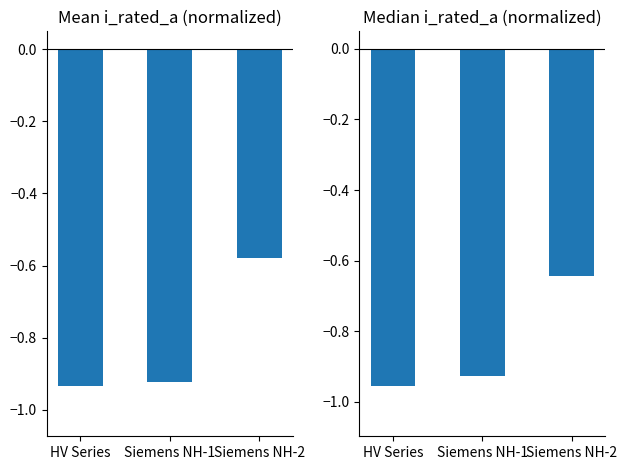

Which series has the largest total across all categories?

Mean i_rated_a